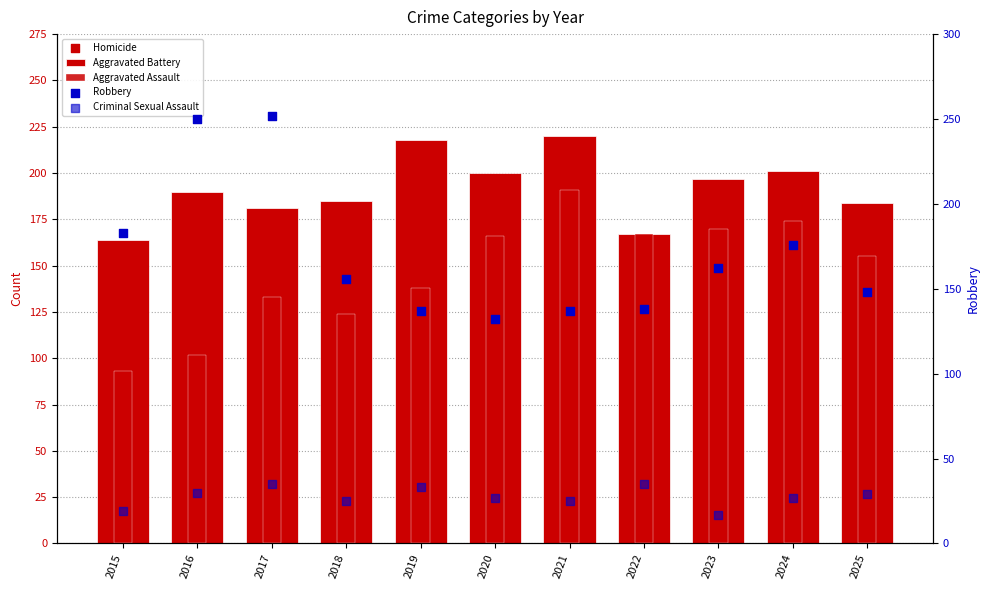

Which series reaches the maximum Y coordinate?

Robbery